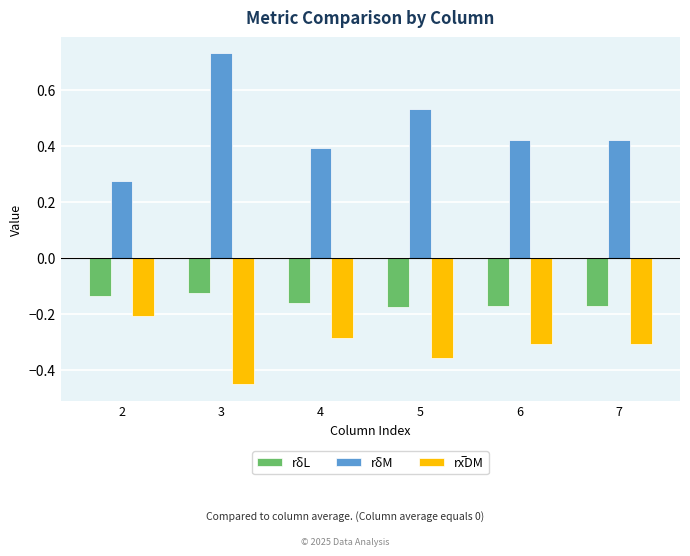

What is the sum of all rδM values?

2.8